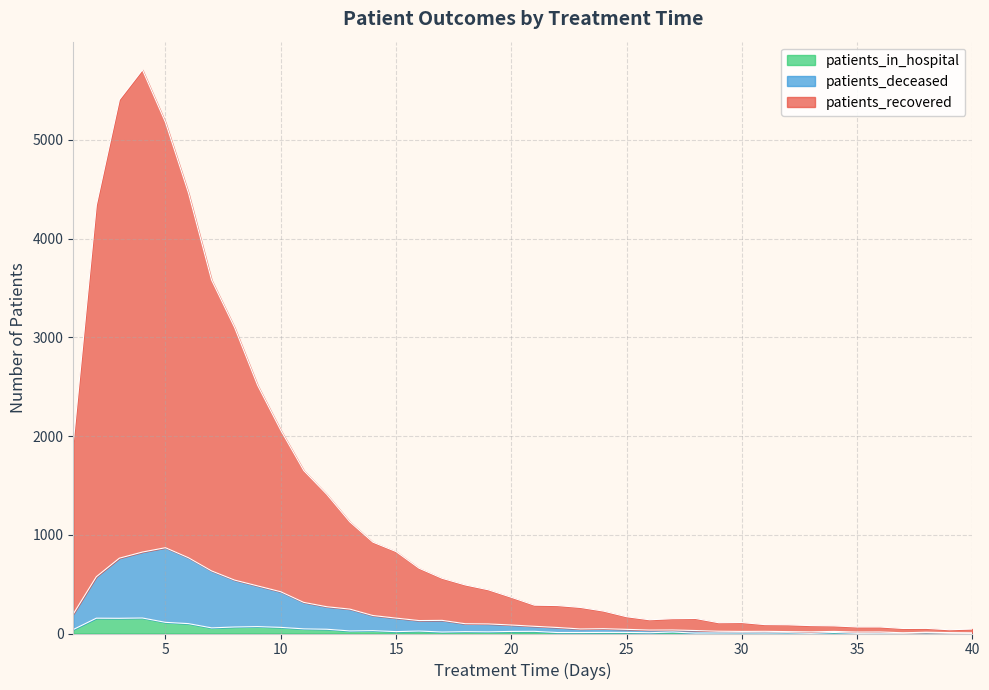

What is the difference between the patients_deceased values at 11 and 36?

299